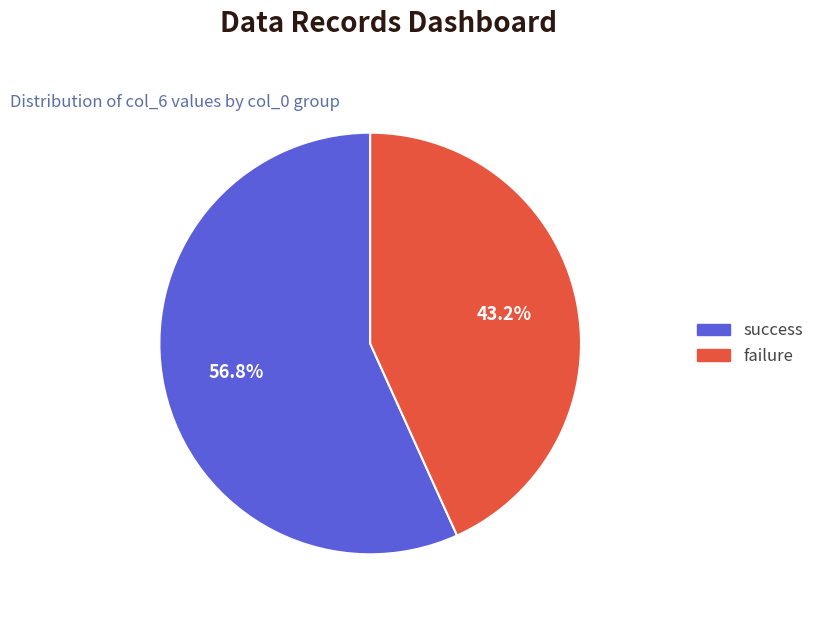

Does any single category account for the majority?

Yes